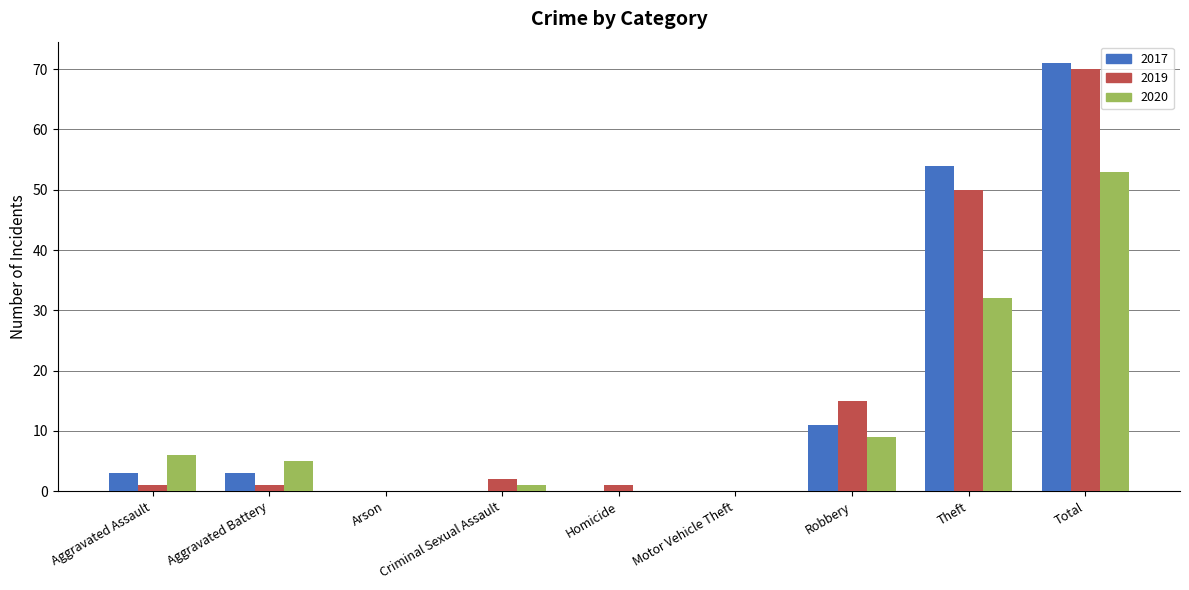

Are the bars horizontal?

No